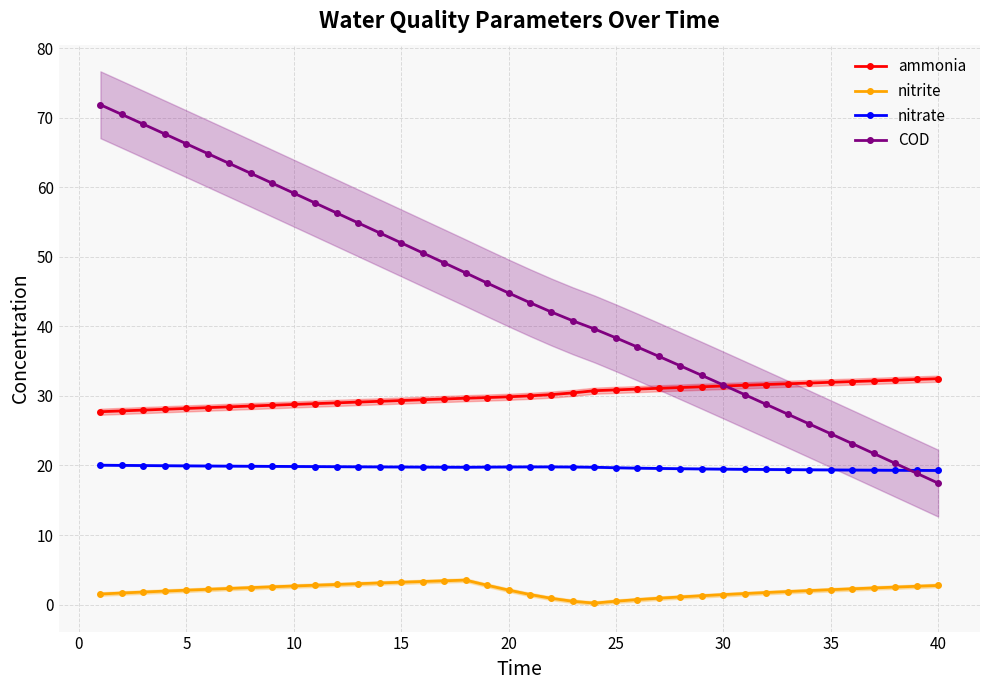

What is the maximum value for nitrate?

20.0